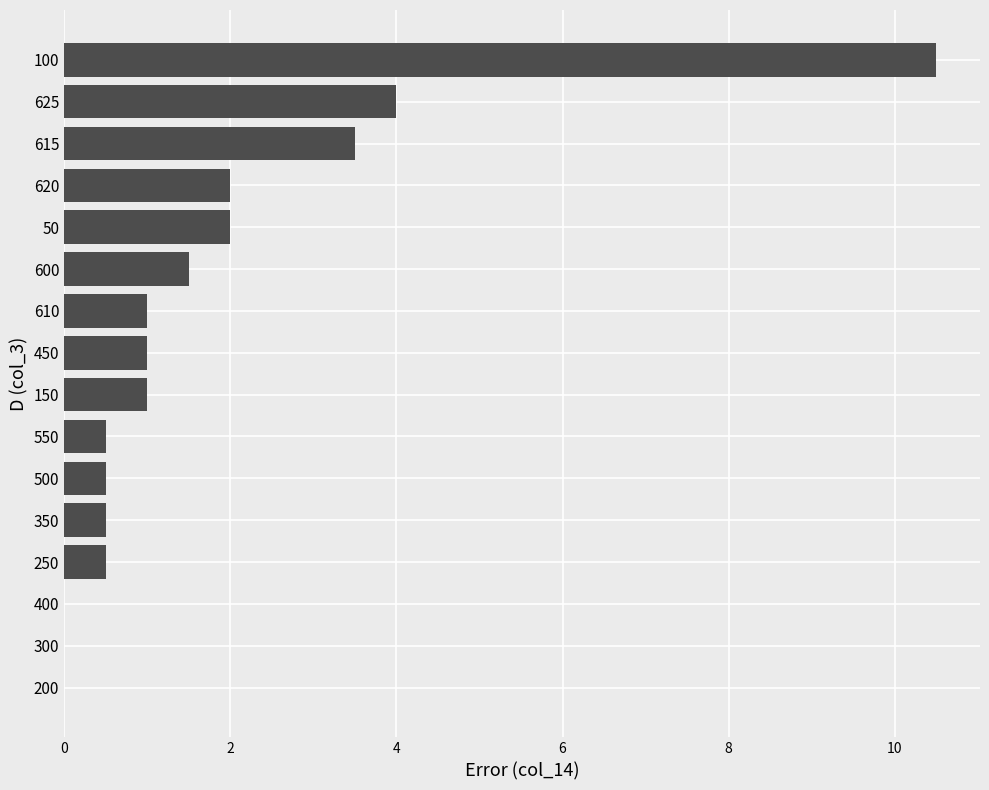

How many distinct data groups are displayed?

1